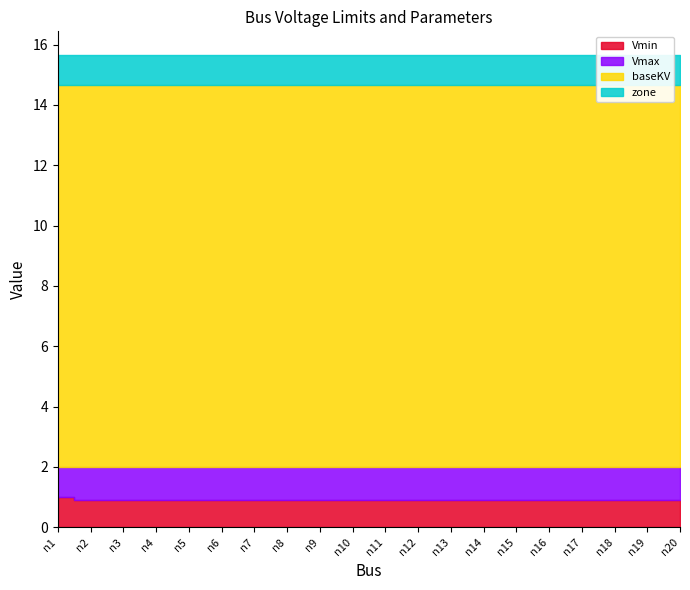

True or false: Vmin and Vmax cross at least once.

False